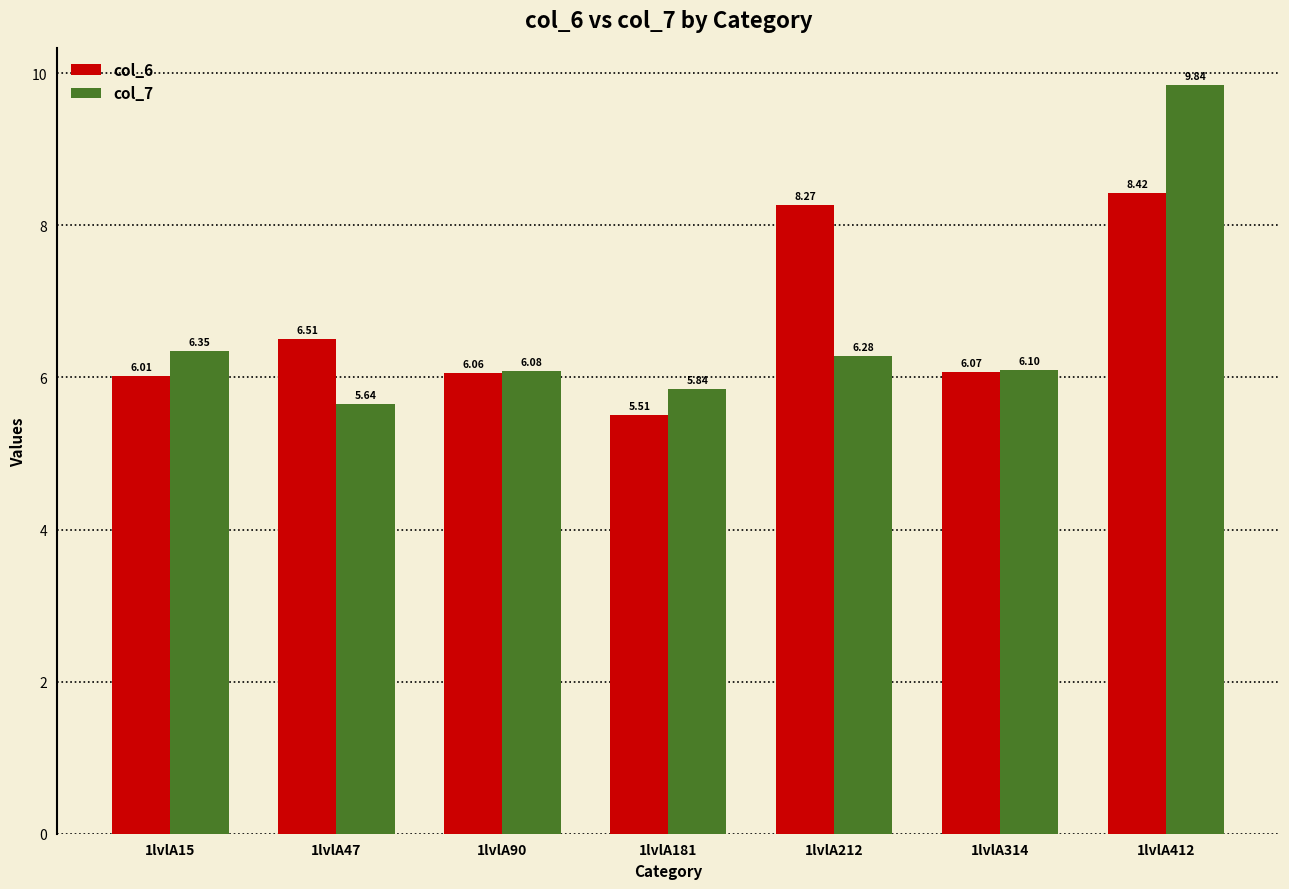

Which series has the largest total across all categories?

col_6